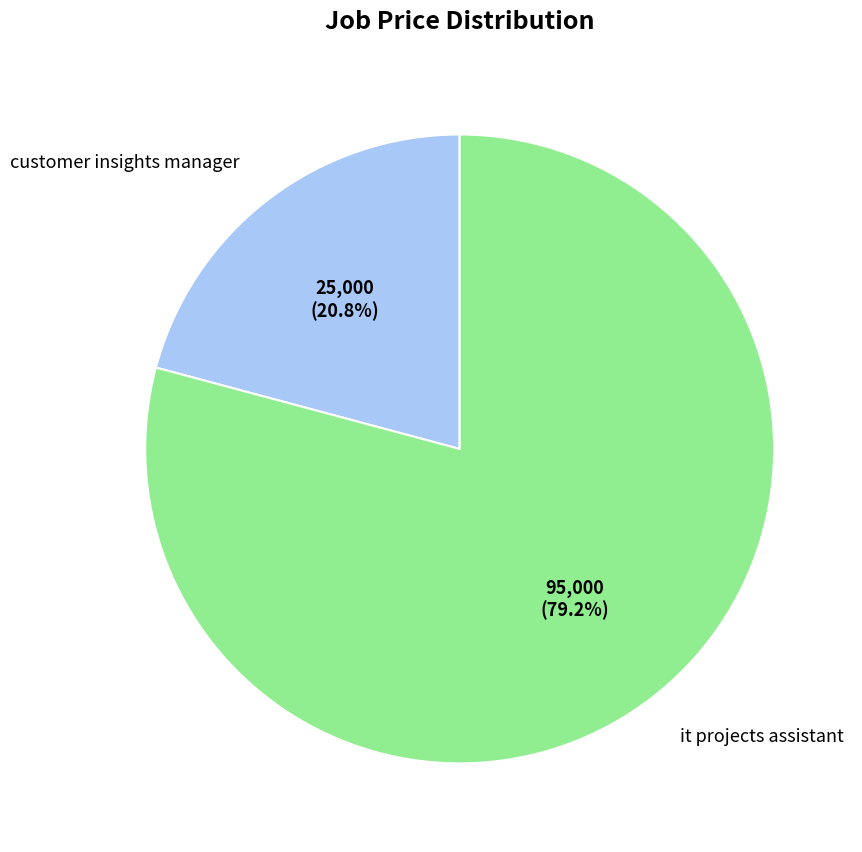

Rank the categories by value from lowest to highest.

customer insights manager, it projects assistant